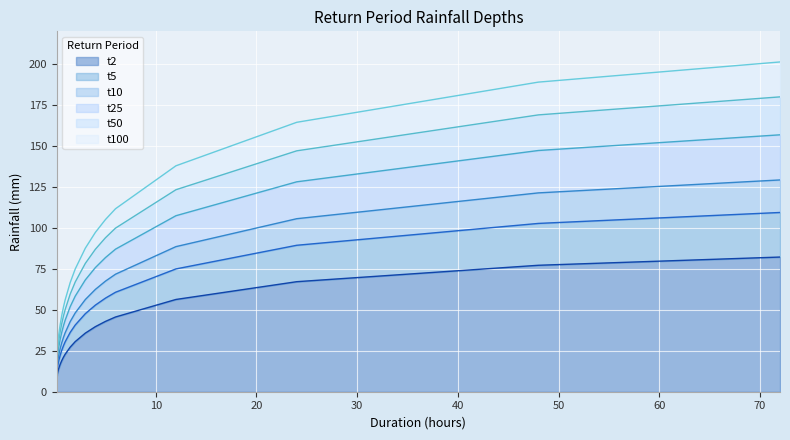

Rank the series by their maximum value, from highest to lowest.

t100, t50, t25, t10, t5, t2